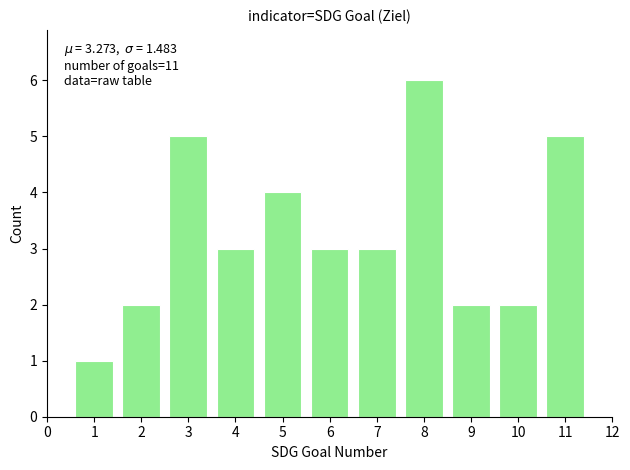

Reading left to right, list all the values displayed in this chart.

1=1	2=2	3=5	4=3	5=4	6=3	7=3	8=6	9=2	10=2	11=5